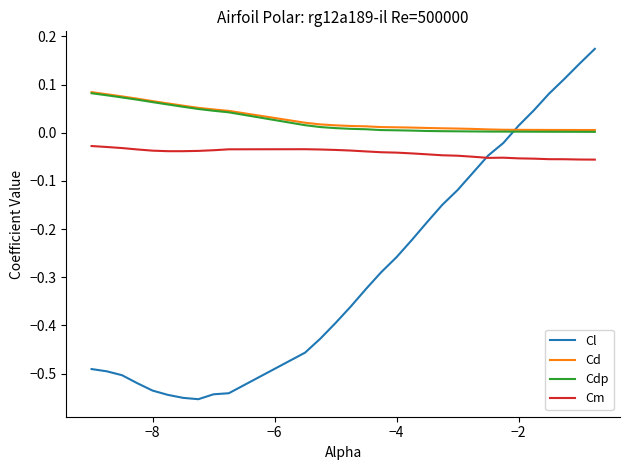

Does the chart display data point markers on the line(s)?

No